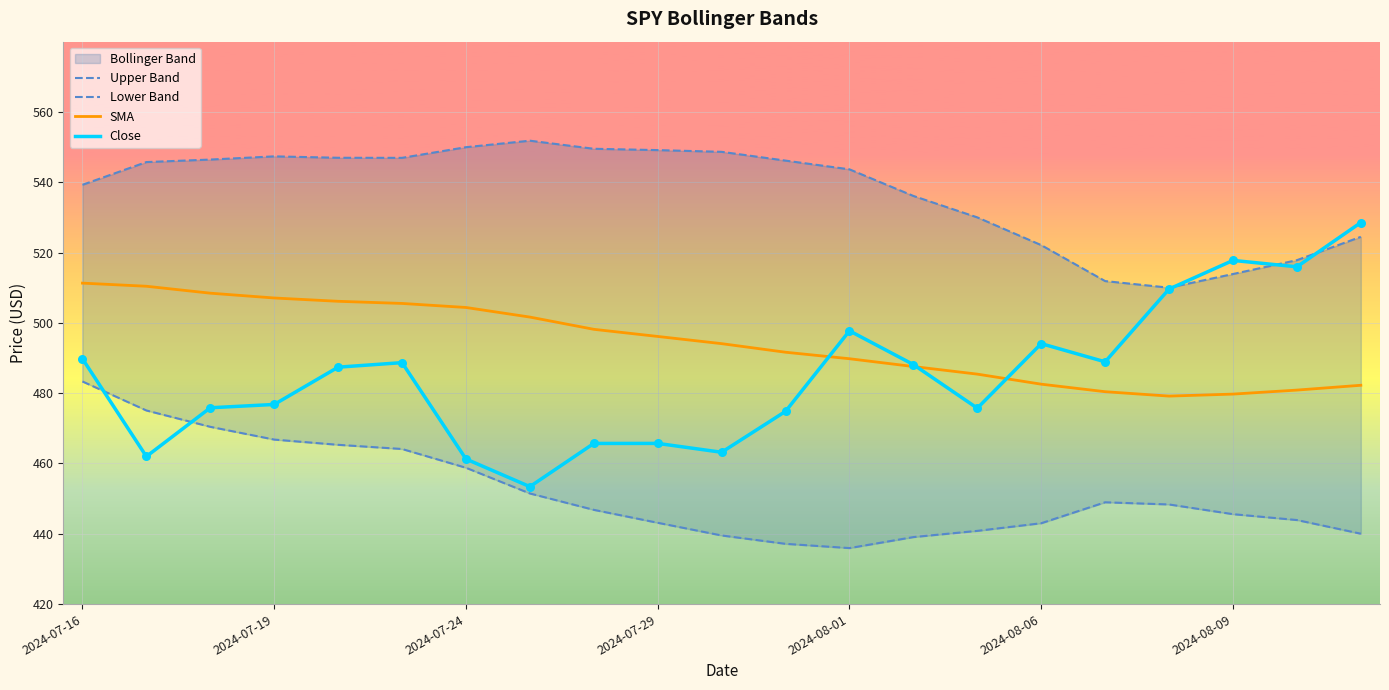

Which series contains the lowest Y value?

Lower Band